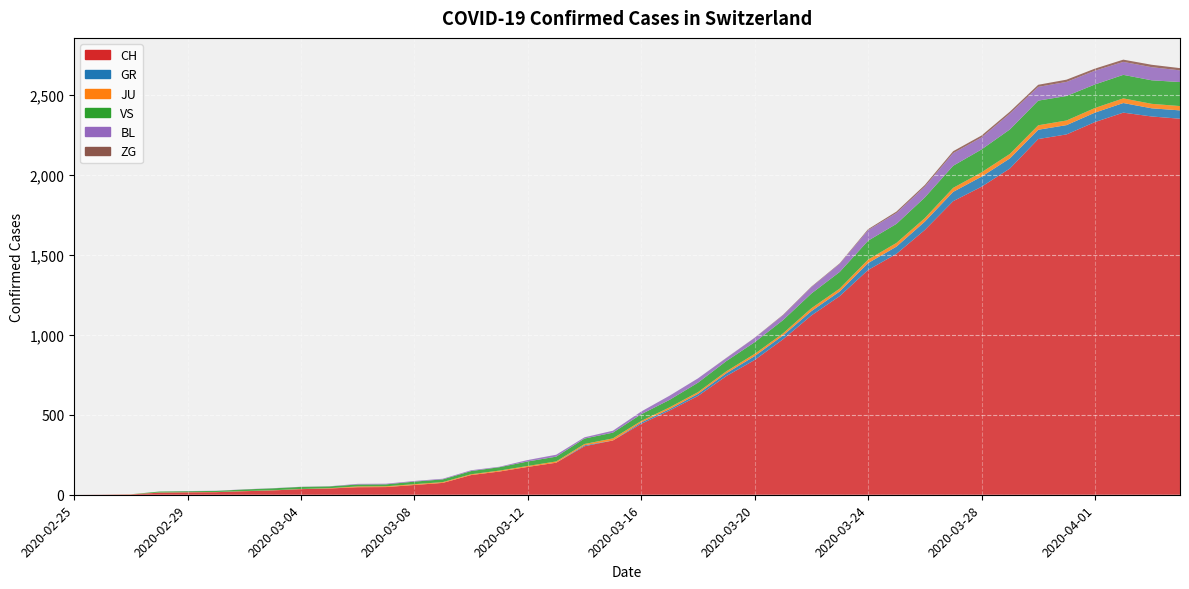

Reading left to right, extract all data points from this chart.

CH: 2020-02-25=0	2020-02-26=1	2020-02-27=2	2020-02-28=13	2020-02-29=15	2020-03-01=16	2020-03-02=22	2020-03-03=27	2020-03-04=35	2020-03-05=39	2020-03-06=47	2020-03-07=48	2020-03-08=61	2020-03-09=74	2020-03-10=123	2020-03-11=145	2020-03-12=174	2020-03-13=200	2020-03-14=303	2020-03-15=339	2020-03-16=443	2020-03-17=526	2020-03-18=617	2020-03-19=741	2020-03-20=842	2020-03-21=971	2020-03-22=1120	2020-03-23=1241	2020-03-24=1404	2020-03-25=1505	2020-03-26=1654	2020-03-27=1834	2020-03-28=1924	2020-03-29=2038	2020-03-30=2222	2020-03-31=2251	2020-04-01=2328	2020-04-02=2387	2020-04-03=2363	2020-04-04=2349
GR: 2020-02-25=0	2020-02-26=0	2020-02-27=0	2020-02-28=0	2020-02-29=0	2020-03-01=0	2020-03-02=0	2020-03-03=0	2020-03-04=0	2020-03-05=0	2020-03-06=0	2020-03-07=0	2020-03-08=0	2020-03-09=0	2020-03-10=0	2020-03-11=0	2020-03-12=0	2020-03-13=0	2020-03-14=6	2020-03-15=0	2020-03-16=9	2020-03-17=9	2020-03-18=13	2020-03-19=18	2020-03-20=24	2020-03-21=24	2020-03-22=27	2020-03-23=29	2020-03-24=43	2020-03-25=45	2020-03-26=52	2020-03-27=58	2020-03-28=63	2020-03-29=63	2020-03-30=58	2020-03-31=58	2020-04-01=59	2020-04-02=60	2020-04-03=51	2020-04-04=52
JU: 2020-02-25=0	2020-02-26=0	2020-02-27=1	2020-02-28=1	2020-02-29=1	2020-03-01=1	2020-03-02=1	2020-03-03=1	2020-03-04=1	2020-03-05=2	2020-03-06=5	2020-03-07=5	2020-03-08=5	2020-03-09=5	2020-03-10=5	2020-03-11=6	2020-03-12=6	2020-03-13=8	2020-03-14=8	2020-03-15=13	2020-03-16=9	2020-03-17=11	2020-03-18=11	2020-03-19=12	2020-03-20=14	2020-03-21=13	2020-03-22=18	2020-03-23=18	2020-03-24=22	2020-03-25=23	2020-03-26=22	2020-03-27=25	2020-03-28=27	2020-03-29=28	2020-03-30=28	2020-03-31=29	2020-04-01=29	2020-04-02=29	2020-04-03=28	2020-04-04=27
VS: 2020-02-25=0	2020-02-26=0	2020-02-27=0	2020-02-28=6	2020-02-29=6	2020-03-01=7	2020-03-02=10	2020-03-03=12	2020-03-04=13	2020-03-05=11	2020-03-06=12	2020-03-07=12	2020-03-08=16	2020-03-09=17	2020-03-10=20	2020-03-11=21	2020-03-12=28	2020-03-13=30	2020-03-14=34	2020-03-15=36	2020-03-16=42	2020-03-17=47	2020-03-18=59	2020-03-19=64	2020-03-20=73	2020-03-21=83	2020-03-22=92	2020-03-23=104	2020-03-24=118	2020-03-25=119	2020-03-26=129	2020-03-27=138	2020-03-28=143	2020-03-29=153	2020-03-30=154	2020-03-31=153	2020-04-01=147	2020-04-02=147	2020-04-03=147	2020-04-04=150
BL: 2020-02-25=0	2020-02-26=0	2020-02-27=0	2020-02-28=0	2020-02-29=1	2020-03-01=1	2020-03-02=1	2020-03-03=1	2020-03-04=1	2020-03-05=1	2020-03-06=4	2020-03-07=4	2020-03-08=4	2020-03-09=4	2020-03-10=5	2020-03-11=3	2020-03-12=9	2020-03-13=12	2020-03-14=8	2020-03-15=12	2020-03-16=17	2020-03-17=26	2020-03-18=27	2020-03-19=19	2020-03-20=27	2020-03-21=30	2020-03-22=40	2020-03-23=51	2020-03-24=66	2020-03-25=68	2020-03-26=68	2020-03-27=79	2020-03-28=75	2020-03-29=99	2020-03-30=86	2020-03-31=88	2020-04-01=86	2020-04-02=81	2020-04-03=82	2020-04-04=73
ZG: 2020-02-25=0	2020-02-26=0	2020-02-27=0	2020-02-28=0	2020-02-29=0	2020-03-01=0	2020-03-02=0	2020-03-03=0	2020-03-04=0	2020-03-05=0	2020-03-06=0	2020-03-07=0	2020-03-08=0	2020-03-09=0	2020-03-10=0	2020-03-11=0	2020-03-12=0	2020-03-13=0	2020-03-14=0	2020-03-15=0	2020-03-16=0	2020-03-17=0	2020-03-18=0	2020-03-19=1	2020-03-20=1	2020-03-21=3	2020-03-22=3	2020-03-23=3	2020-03-24=6	2020-03-25=9	2020-03-26=10	2020-03-27=12	2020-03-28=12	2020-03-29=12	2020-03-30=13	2020-03-31=14	2020-04-01=13	2020-04-02=14	2020-04-03=15	2020-04-04=14